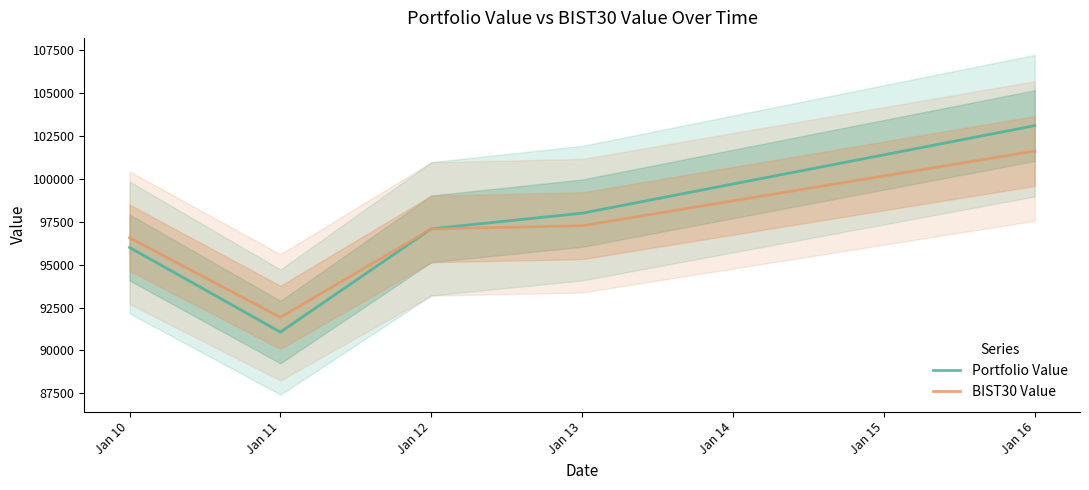

Which category has the lowest value across all series?

Jan 11